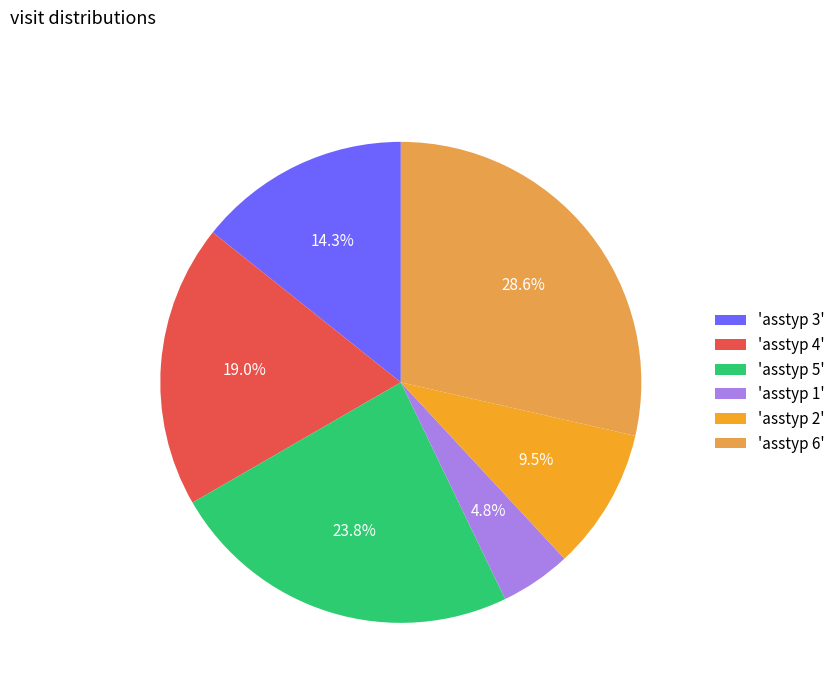

Is there a majority slice in this chart?

No